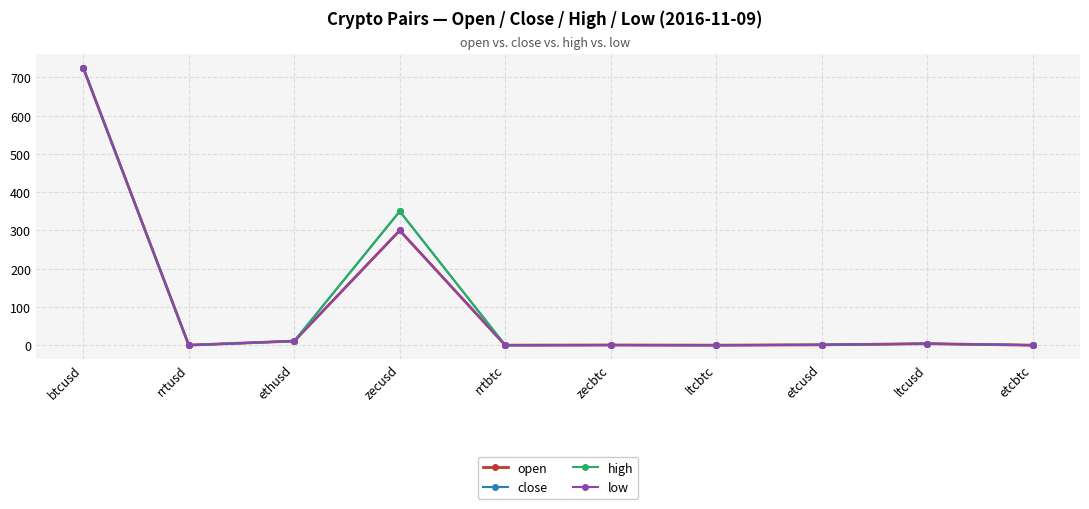

What is the average value of the high series?

109.0